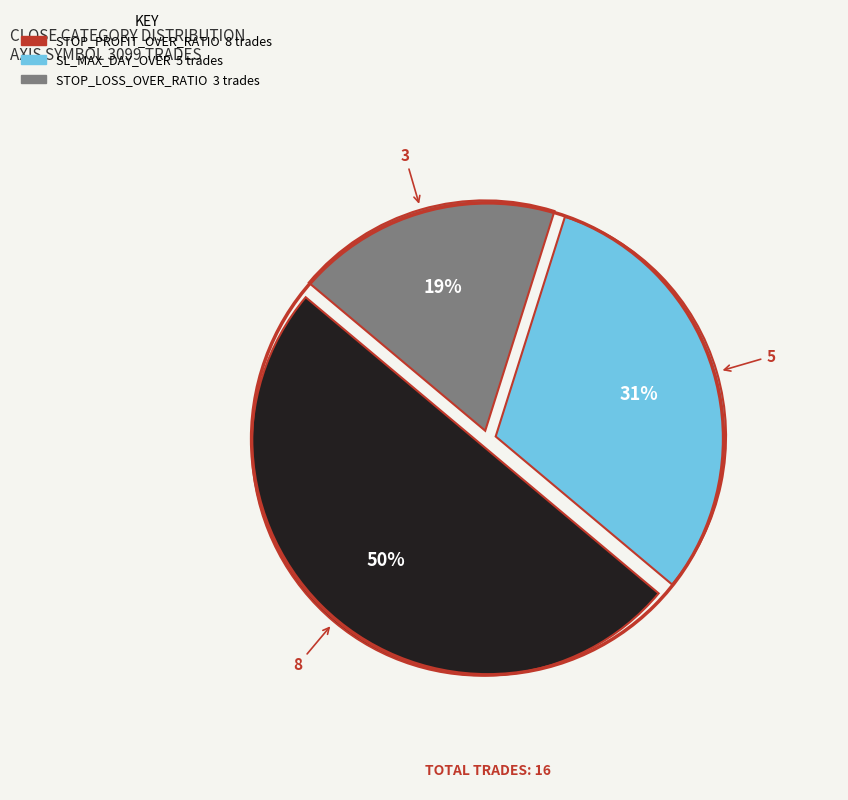

Do STOP_PROFIT_OVER_RATIO and SL_MAX_DAY_OVER together represent more than half of the pie?

Yes